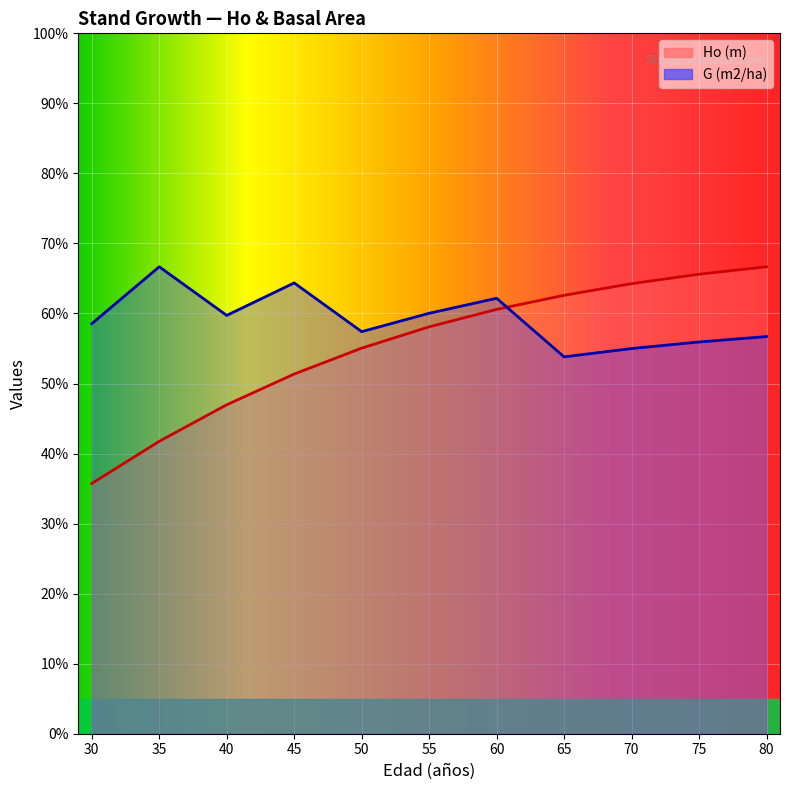

At 70, list the series in order from smallest to largest.

G (m2/ha), Ho (m)